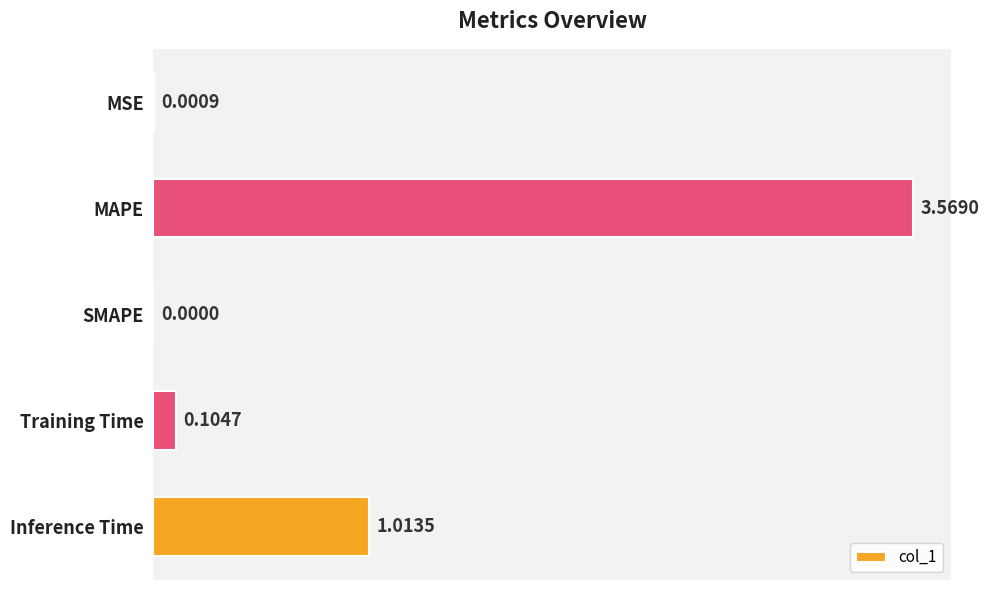

Count the number of categories in the chart.

5